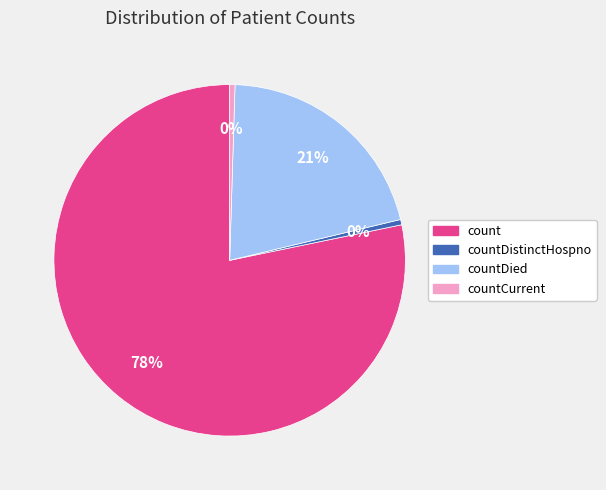

Is there any slice that represents more than half of the pie?

Yes